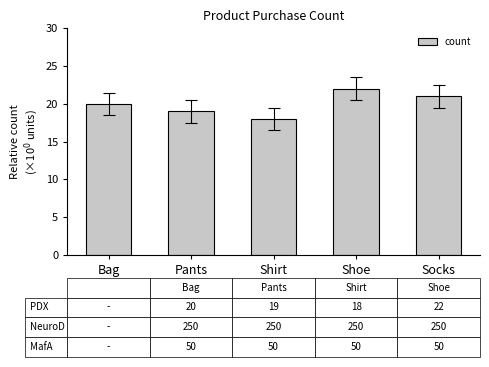

Approximately how many times larger is the value at Socks compared to Shoe?

1.0